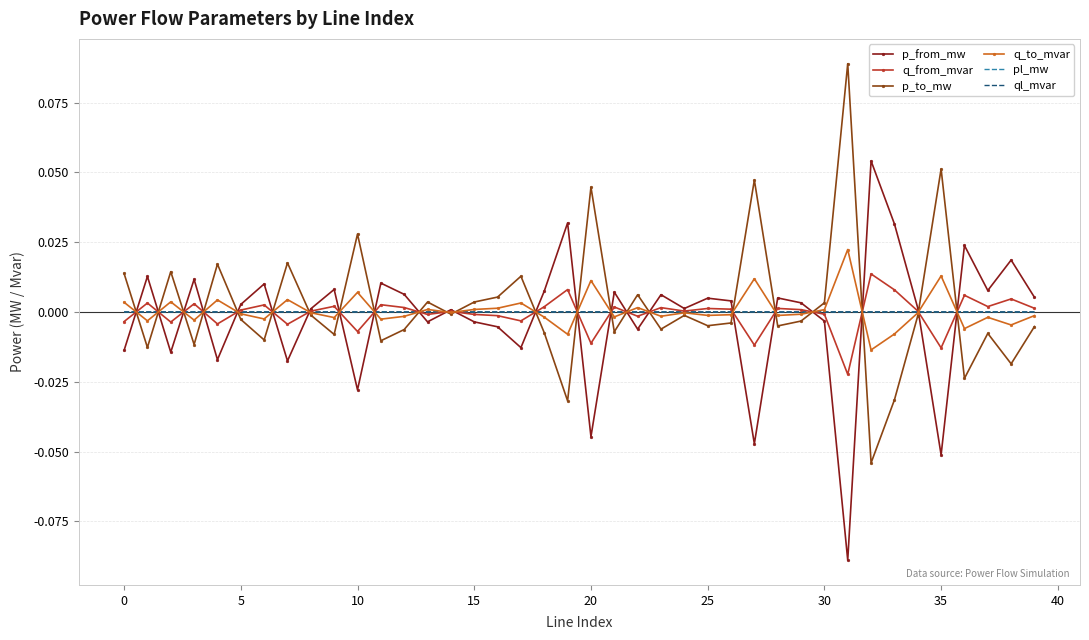

Reading left to right, transcribe all the data shown in this chart.

p_from_mw: -0.0	0.0	-0.0	0.0	-0.0	0.0	0.0	-0.0	0.0	0.0	-0.0	0.0	0.0	-0.0	0.0	-0.0	-0.0	-0.0	0.0	0.0	-0.0	0.0	-0.0	0.0	0.0	0.0	0.0	-0.0	0.0	0.0	-0.0	-0.1	0.1	0.0	0.0	-0.1	0.0	0.0	0.0	0.0
q_from_mvar: -0.0	0.0	-0.0	0.0	-0.0	0.0	0.0	-0.0	0.0	0.0	-0.0	0.0	0.0	-0.0	0.0	-0.0	-0.0	-0.0	0.0	0.0	-0.0	0.0	-0.0	0.0	0.0	0.0	0.0	-0.0	0.0	0.0	-0.0	-0.0	0.0	0.0	0.0	-0.0	0.0	0.0	0.0	0.0
p_to_mw: 0.0	-0.0	0.0	-0.0	0.0	-0.0	-0.0	0.0	-0.0	-0.0	0.0	-0.0	-0.0	0.0	-0.0	0.0	0.0	0.0	-0.0	-0.0	0.0	-0.0	0.0	-0.0	-0.0	-0.0	-0.0	0.0	-0.0	-0.0	0.0	0.1	-0.1	-0.0	-0.0	0.1	-0.0	-0.0	-0.0	-0.0
q_to_mvar: 0.0	-0.0	0.0	-0.0	0.0	-0.0	-0.0	0.0	-0.0	-0.0	0.0	-0.0	-0.0	0.0	-0.0	0.0	0.0	0.0	-0.0	-0.0	0.0	-0.0	0.0	-0.0	-0.0	-0.0	-0.0	0.0	-0.0	-0.0	0.0	0.0	-0.0	-0.0	-0.0	0.0	-0.0	-0.0	-0.0	-0.0
pl_mw: 0.0	0.0	0.0	0.0	0.0	0.0	0.0	0.0	0.0	0.0	0.0	0.0	0.0	0.0	0.0	0.0	0.0	0.0	0.0	0.0	0.0	0.0	0.0	0.0	0.0	0.0	0.0	0.0	0.0	0.0	0.0	0.0	0.0	0.0	0.0	0.0	0.0	0.0	0.0	0.0
ql_mvar: 0.0	0.0	0.0	0.0	0.0	-0.0	0.0	0.0	-0.0	0.0	0.0	0.0	0.0	-0.0	-0.0	-0.0	0.0	0.0	0.0	0.0	0.0	0.0	0.0	0.0	-0.0	0.0	-0.0	0.0	0.0	-0.0	-0.0	0.0	0.0	0.0	-0.0	0.0	0.0	0.0	0.0	0.0